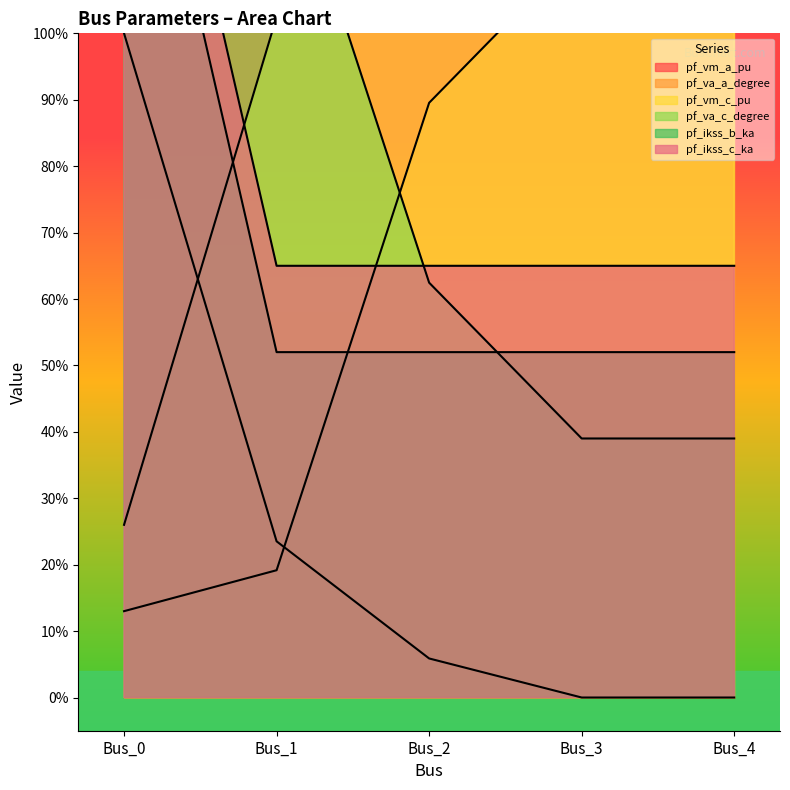

Count the pf_ikss_b_ka values in the range 0 to 1.

4